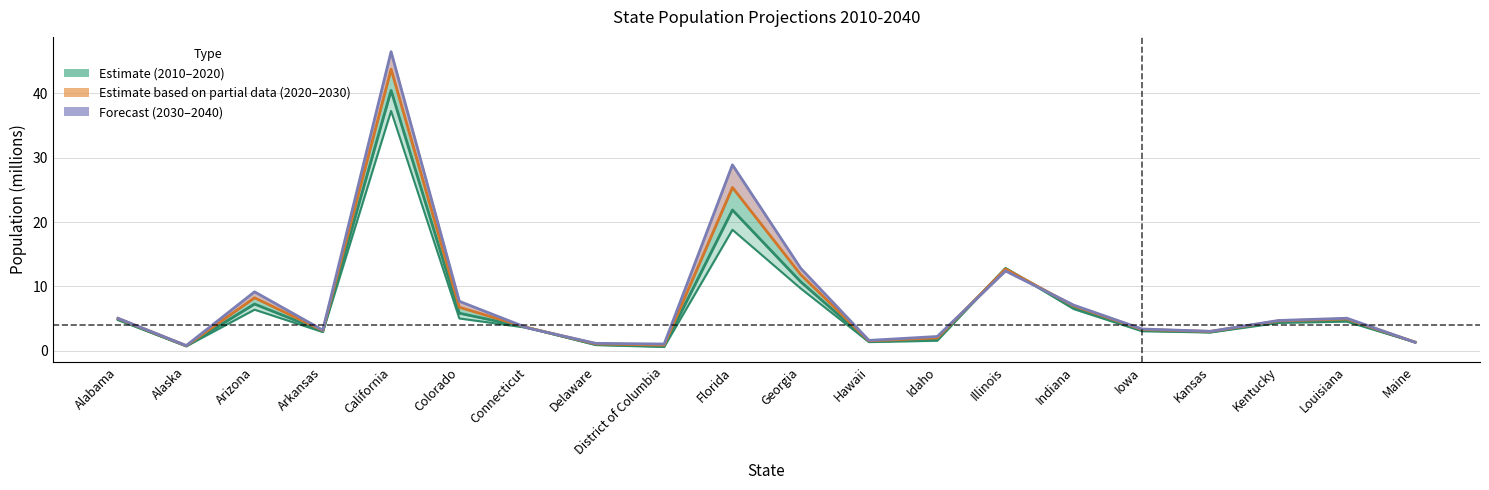

Between Arizona and Connecticut, which is larger?

Arizona